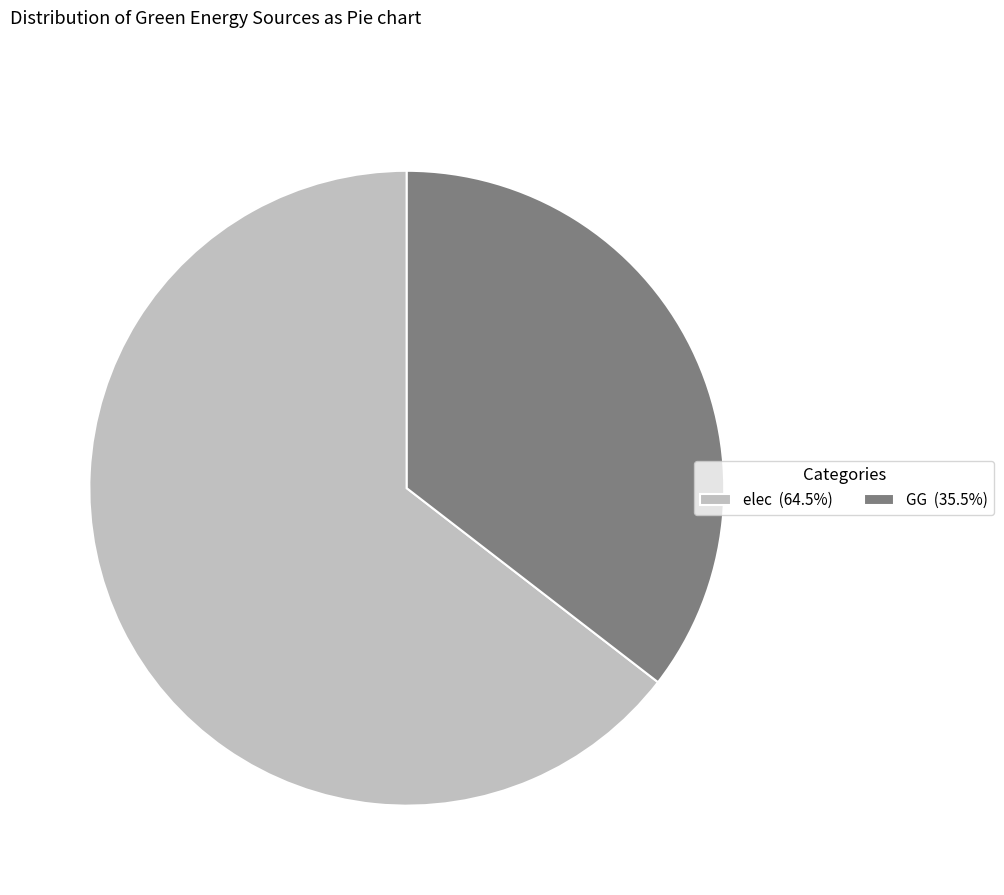

How many segments does this pie chart have?

2